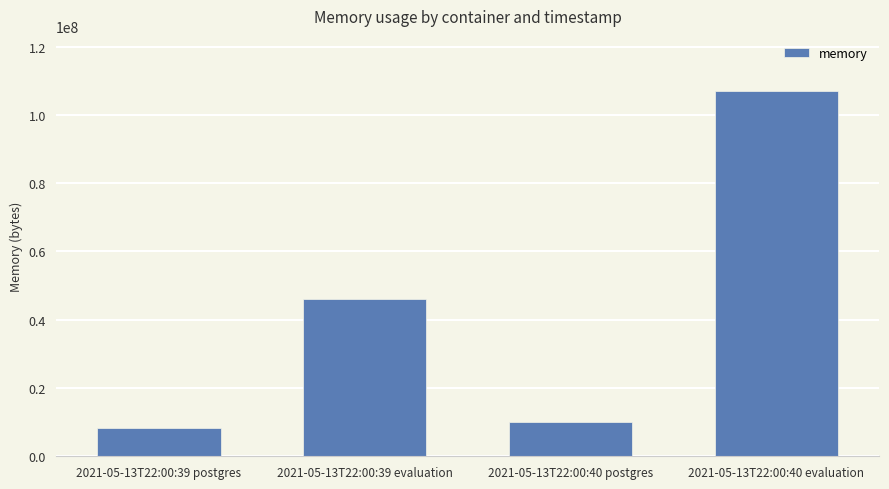

Rank the categories by value from lowest to highest.

2021-05-13T22:00:39 postgres, 2021-05-13T22:00:40 postgres, 2021-05-13T22:00:39 evaluation, 2021-05-13T22:00:40 evaluation